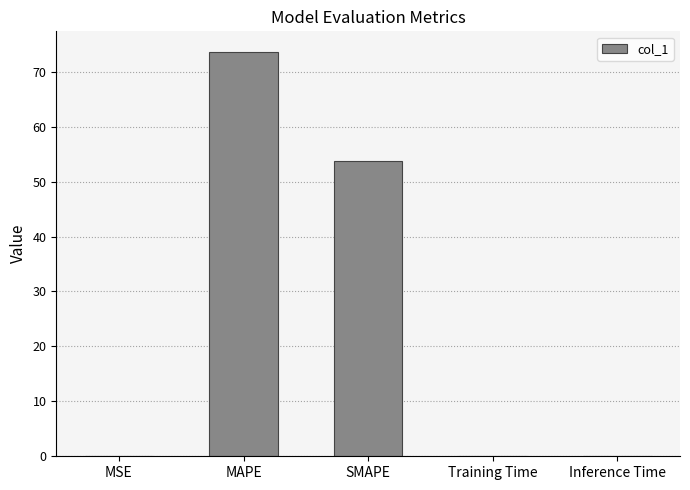

True or false: the data shows 88.5 at SMAPE.

False